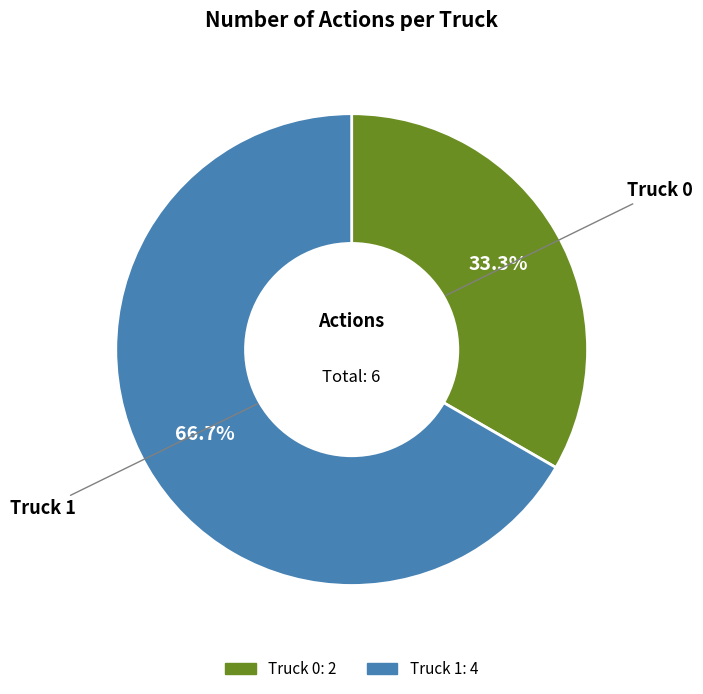

Between Truck 1 and Truck 0, which is larger?

Truck 1